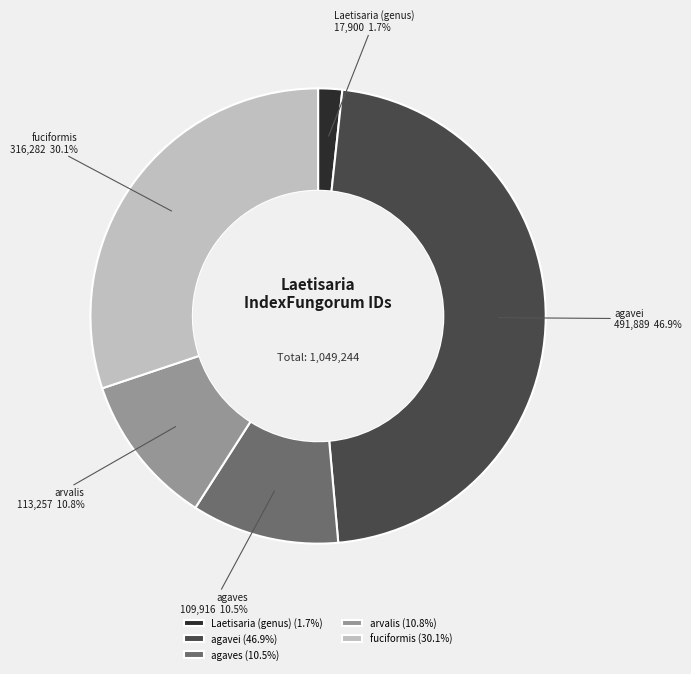

What percentage is the agavei slice, to the nearest percent?

47%